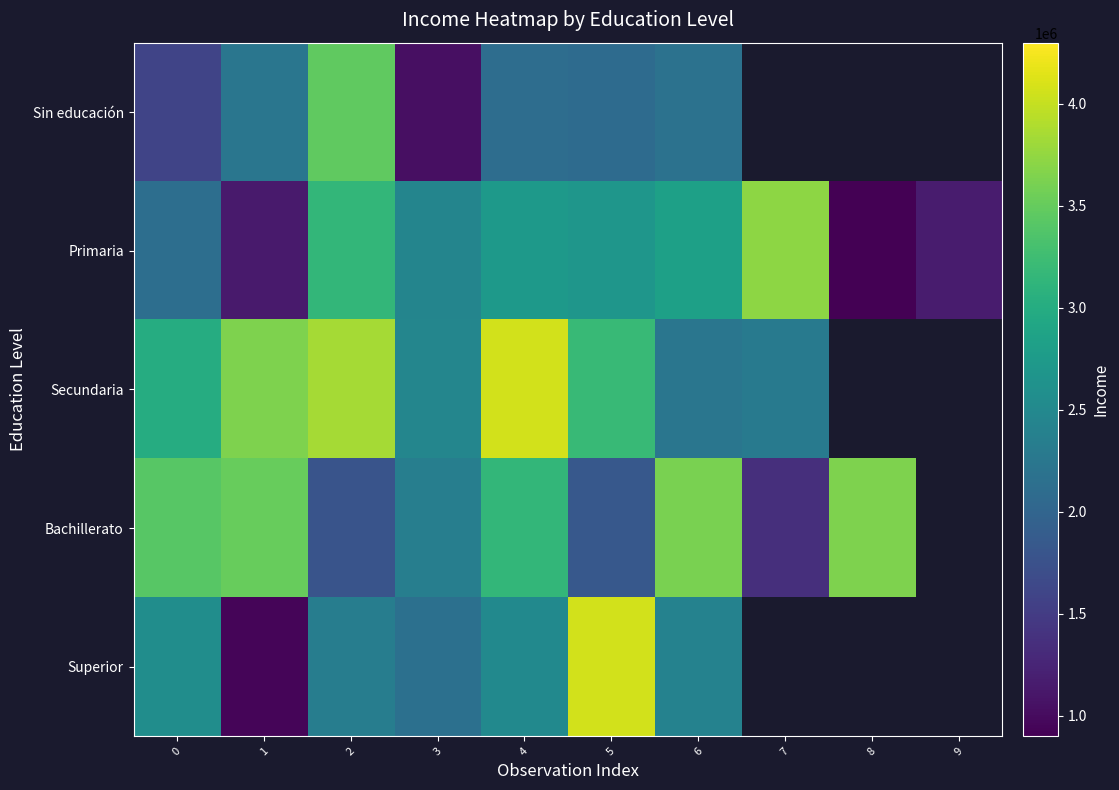

Which category has the highest value in the Primaria series?

7